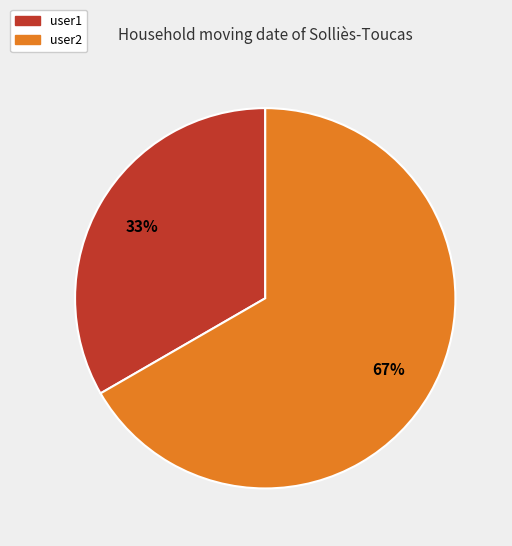

Is there any slice that represents more than half of the pie?

Yes